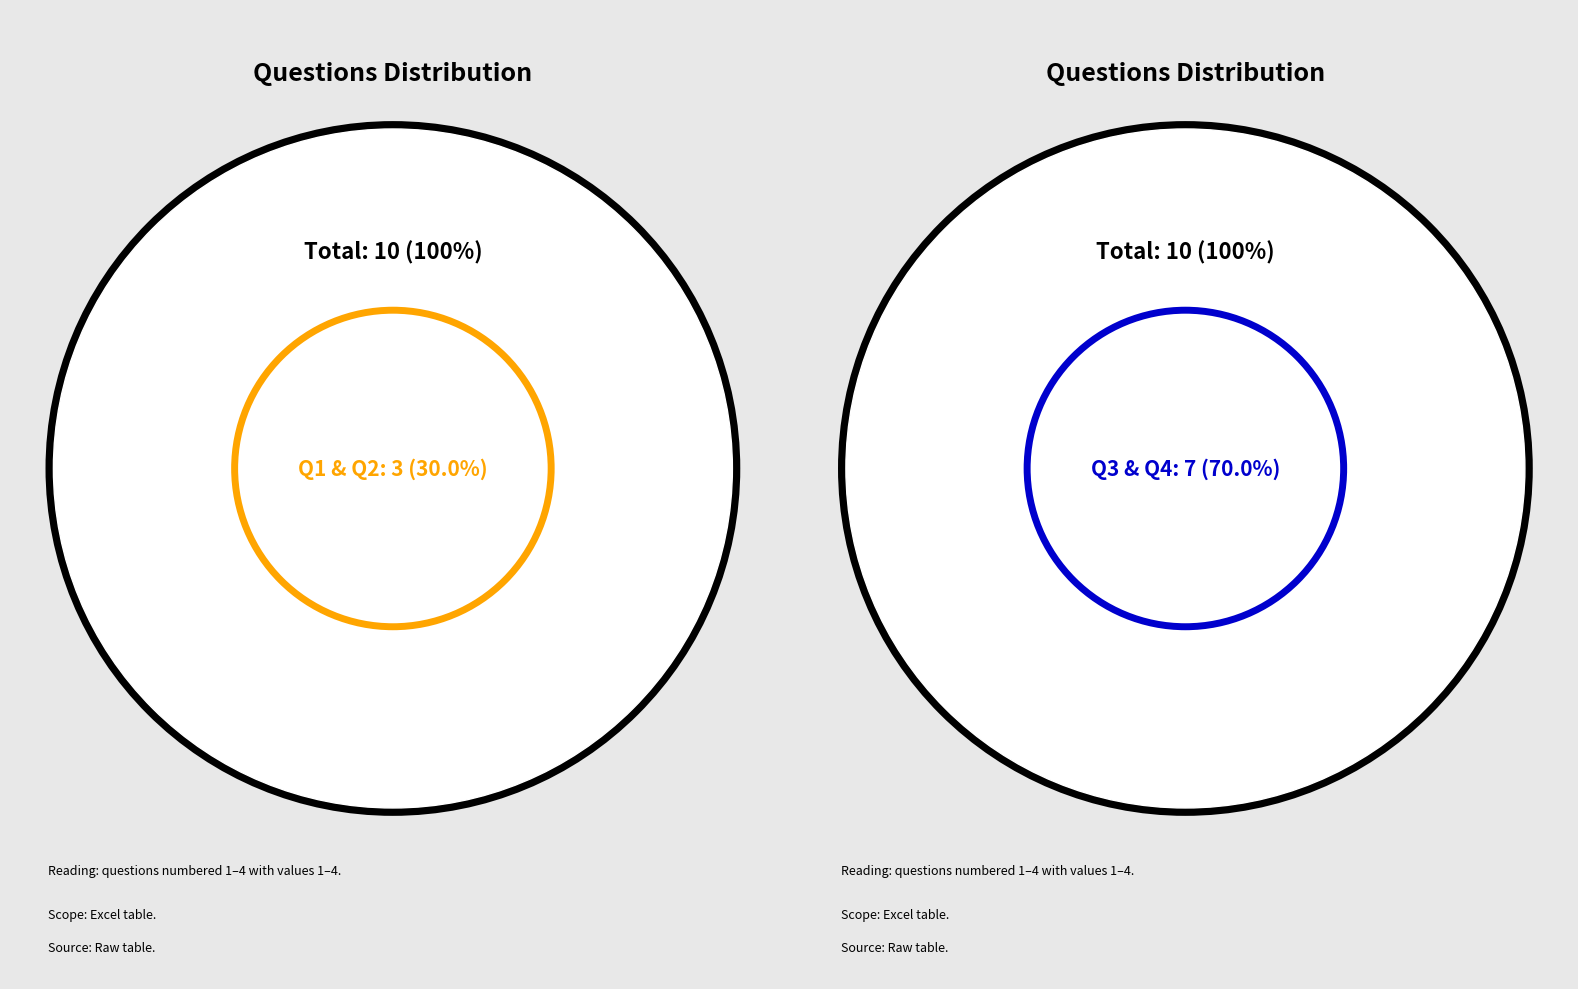

To the nearest percent, what is the combined percentage of 2 and 1?

30%